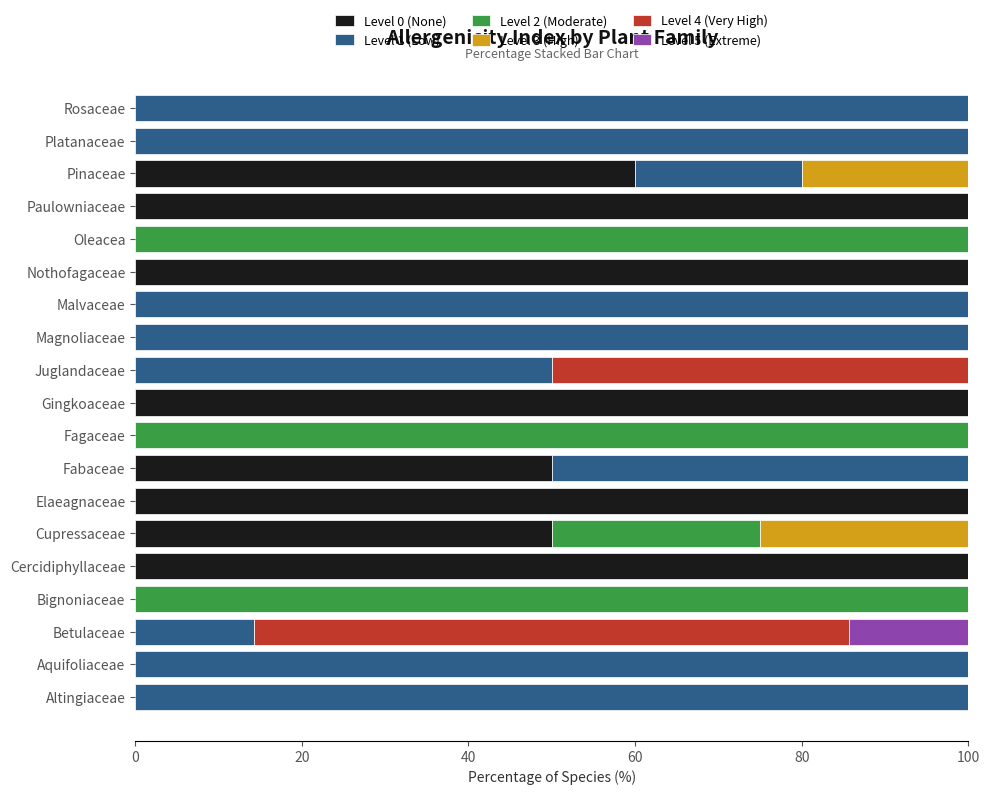

What is the total value across all series at Aquifoliaceae?

100.0